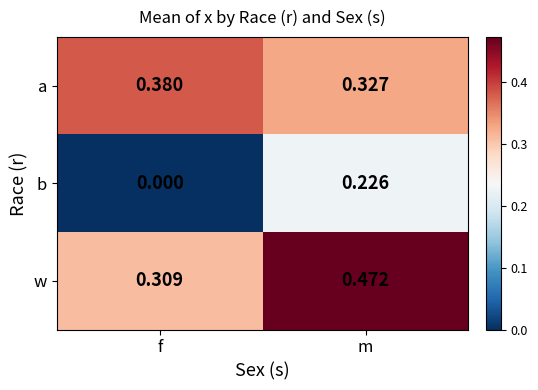

Which series has the largest range (max minus min)?

b